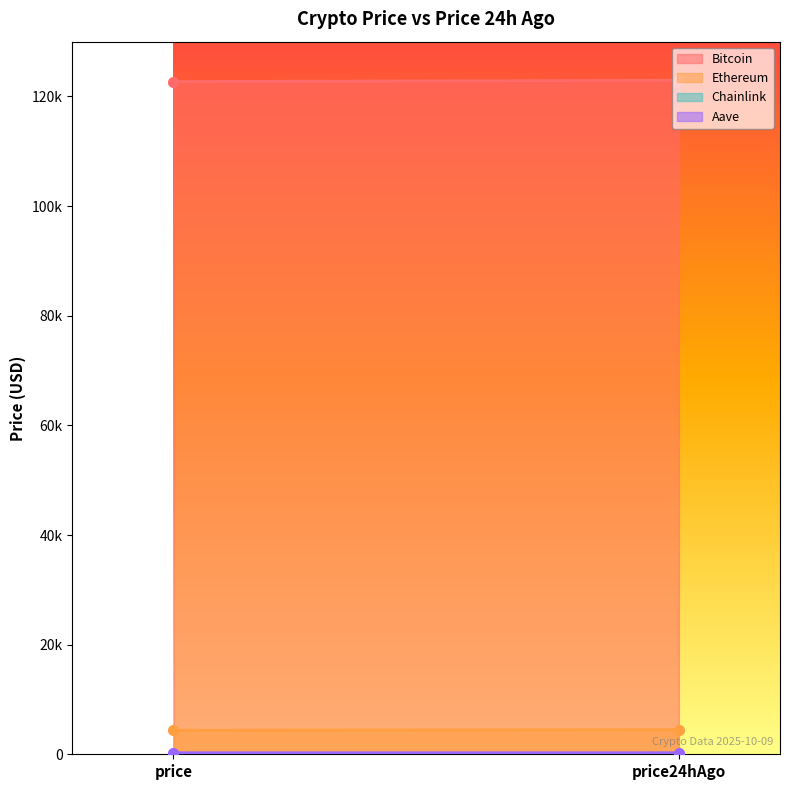

At which label is Ethereum closest to 4433?

price